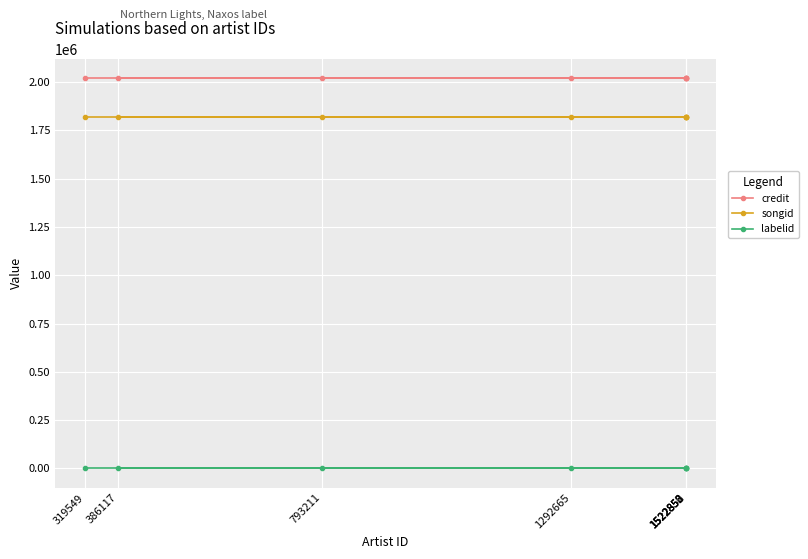

The value of labelid at 1522850 is 198. True or false?

True